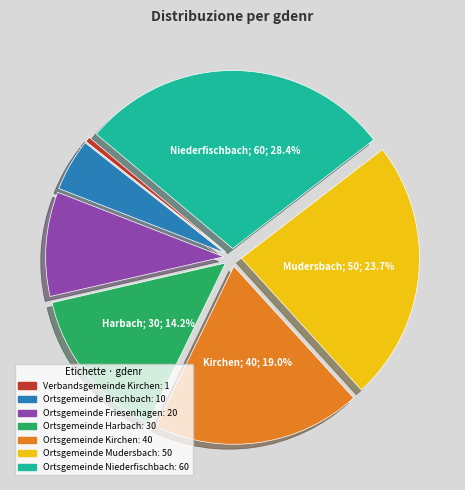

How many slices are in this pie chart?

7